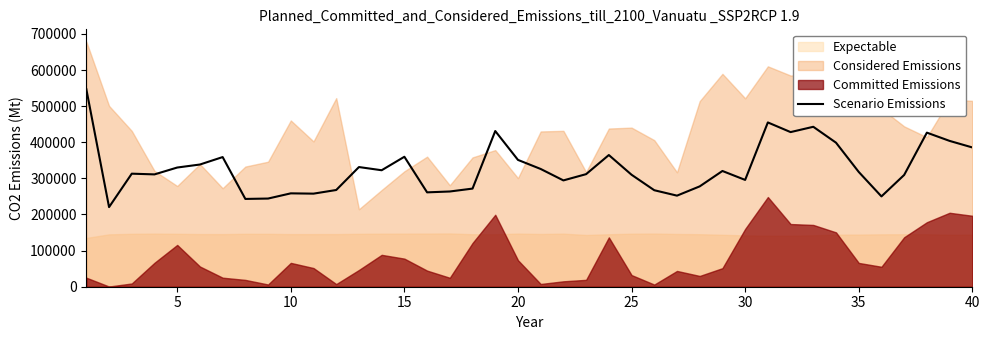

What is the maximum value for Scenario Emissions?

546790.0